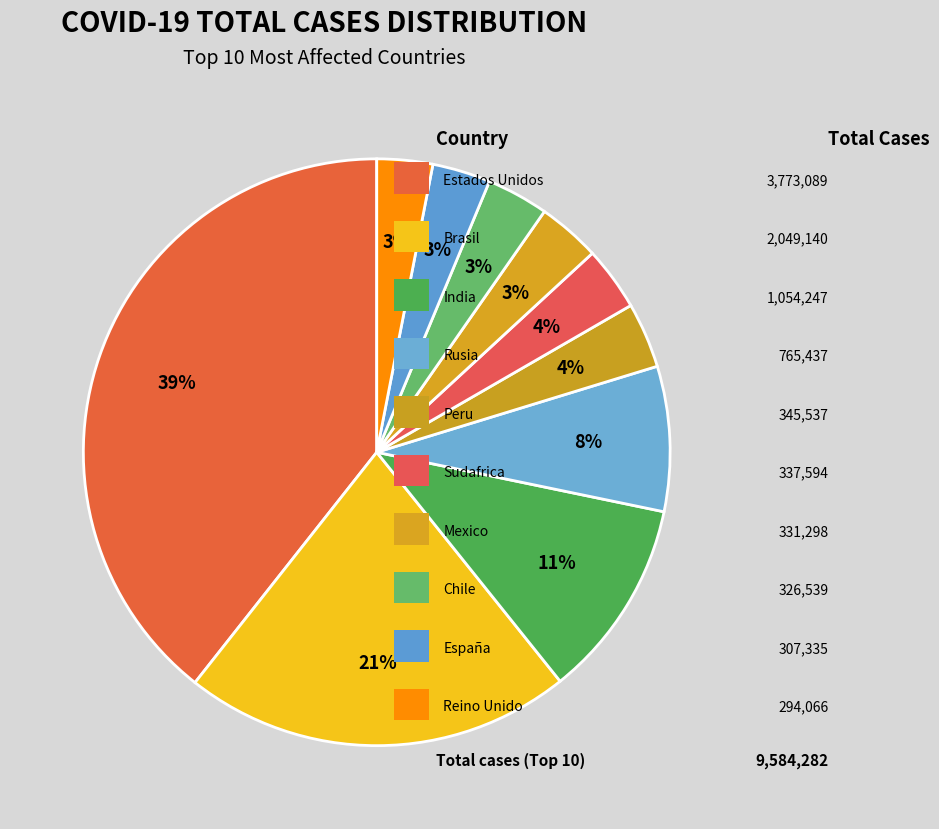

What is the largest slice in the pie chart?

Estados Unidos